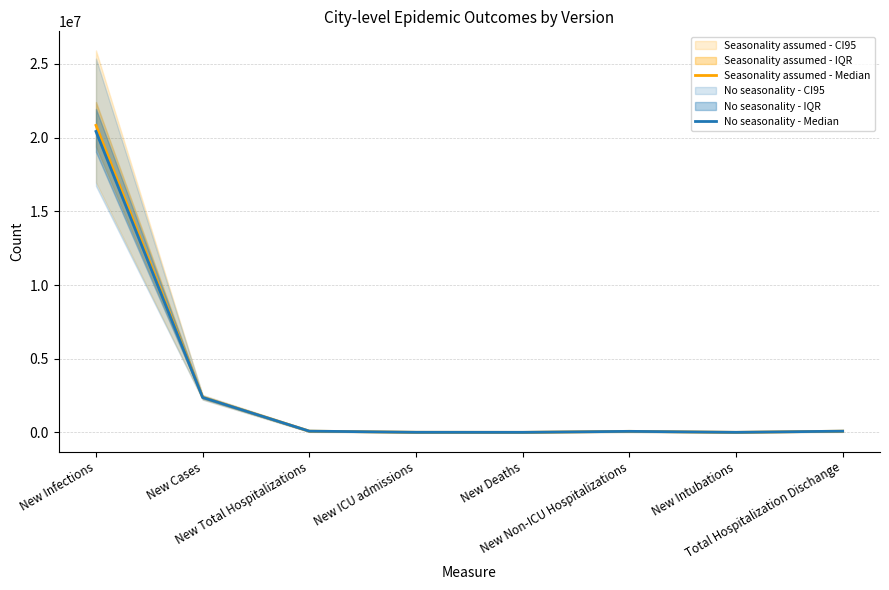

What is the difference between the maximum and minimum values in the Seasonality assumed - Median series?

20814476